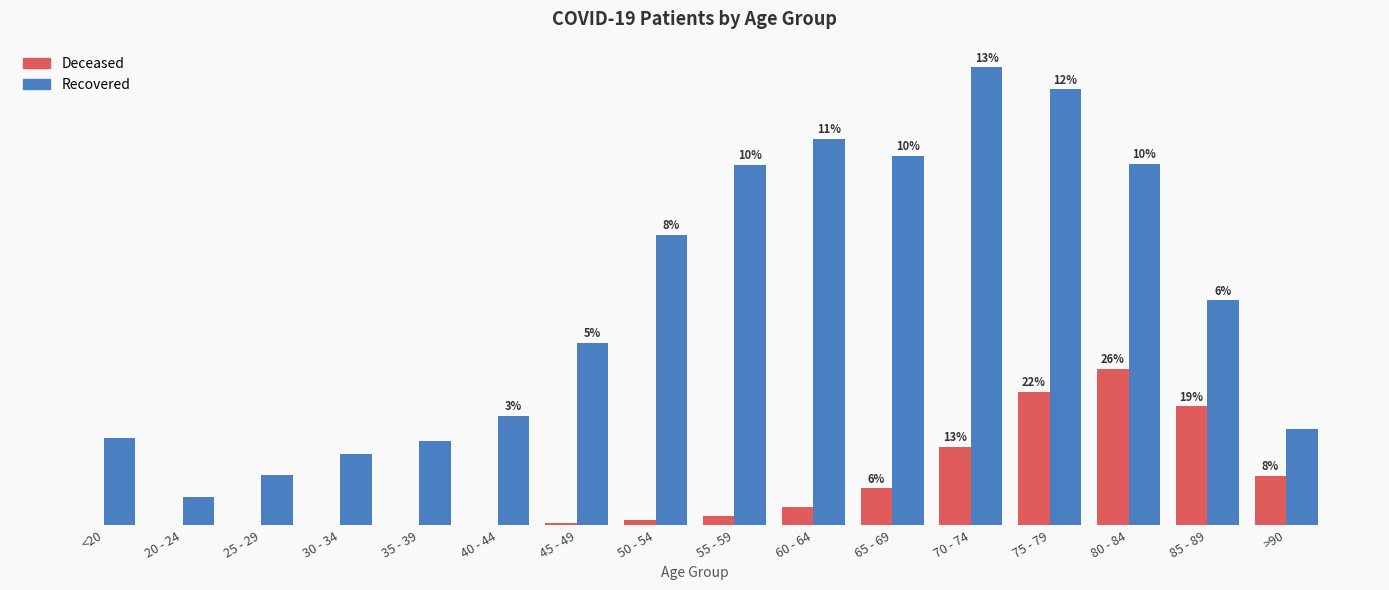

The patients_deceased series shows 33 at 45 - 49. True or false?

False